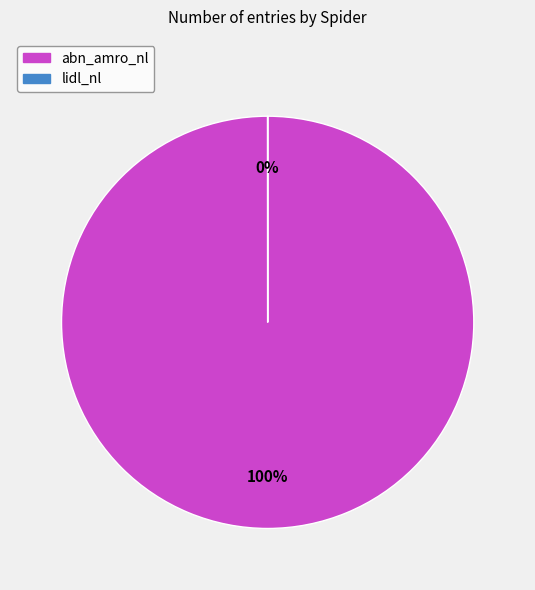

To the nearest percent, what is the average slice percentage?

50%